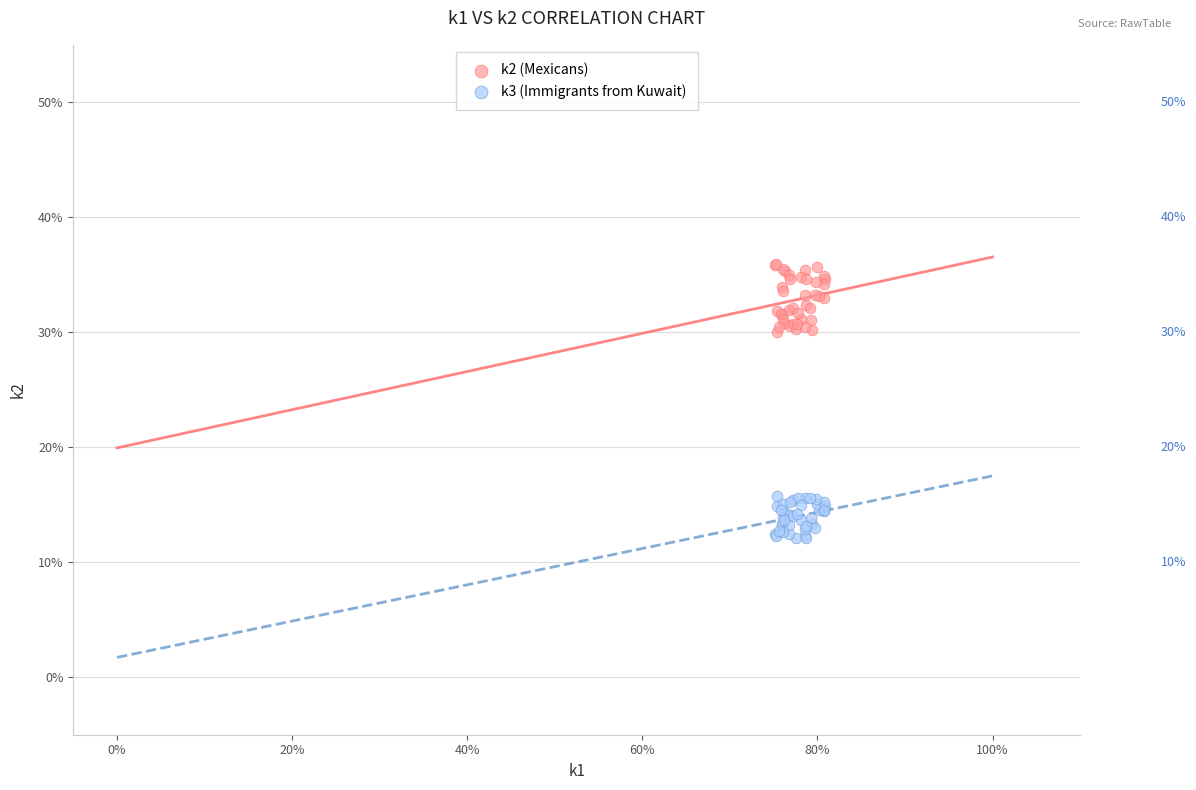

Which series has the widest spread of Y values?

k2 (Mexicans)